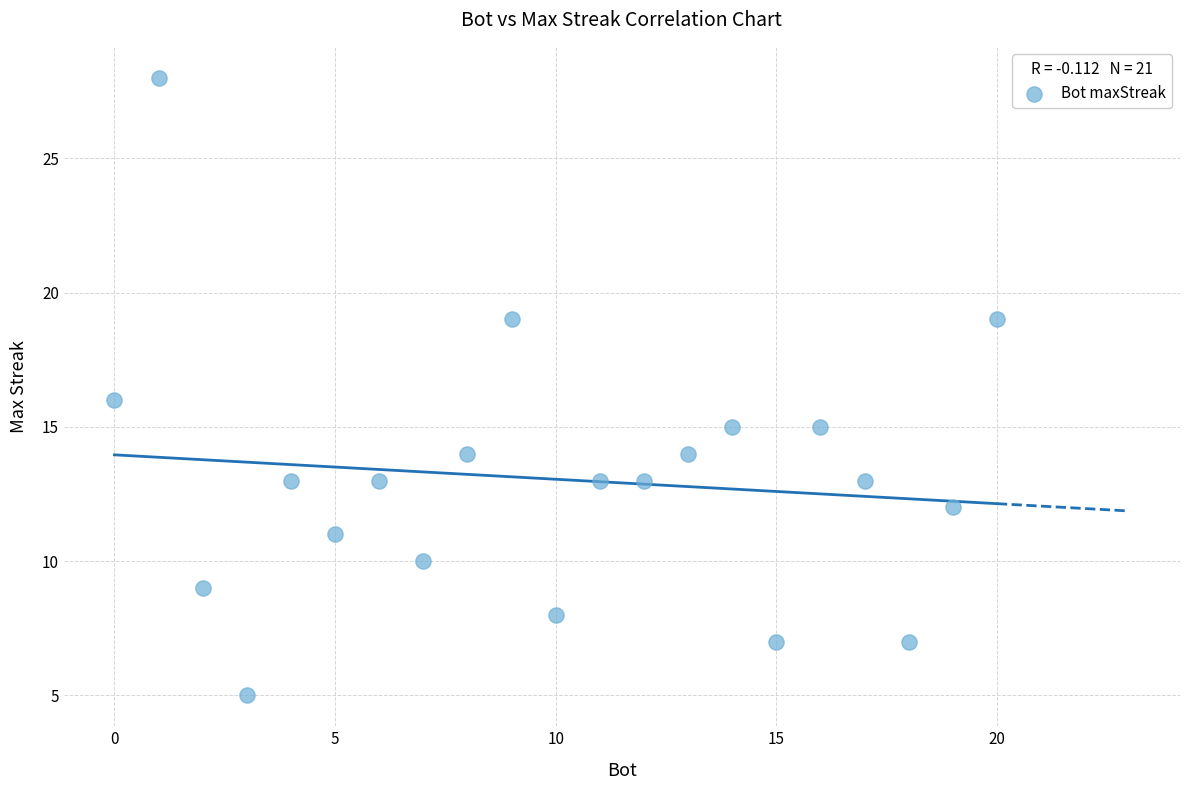

What is the range of X values (max minus min)?

20